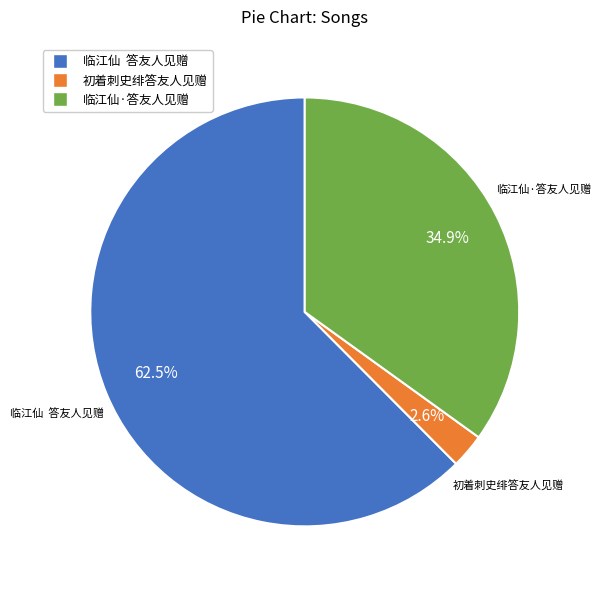

Does 初着刺史绯答友人见赠 account for over 50% of the chart?

No